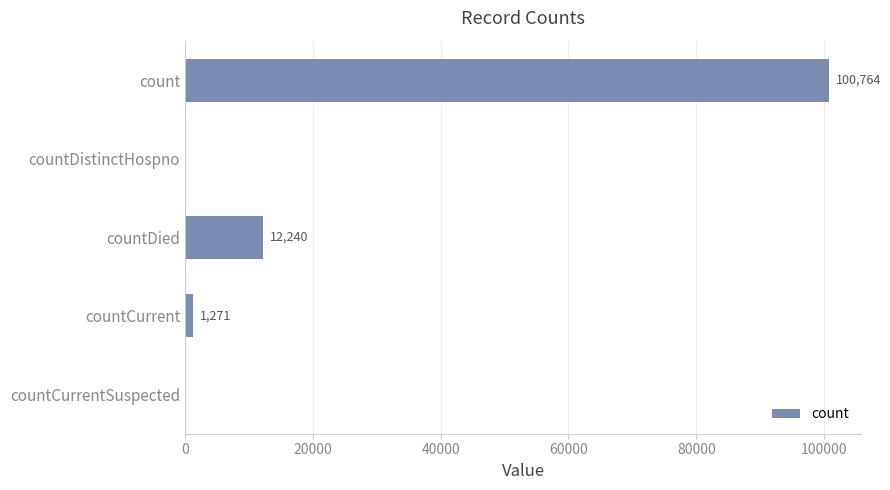

Are the bars horizontal?

Yes